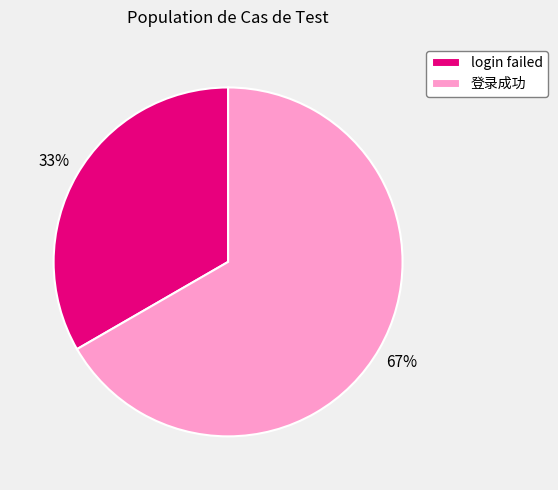

What is the ratio of the value at login failed to the value at 登录成功?

0.5